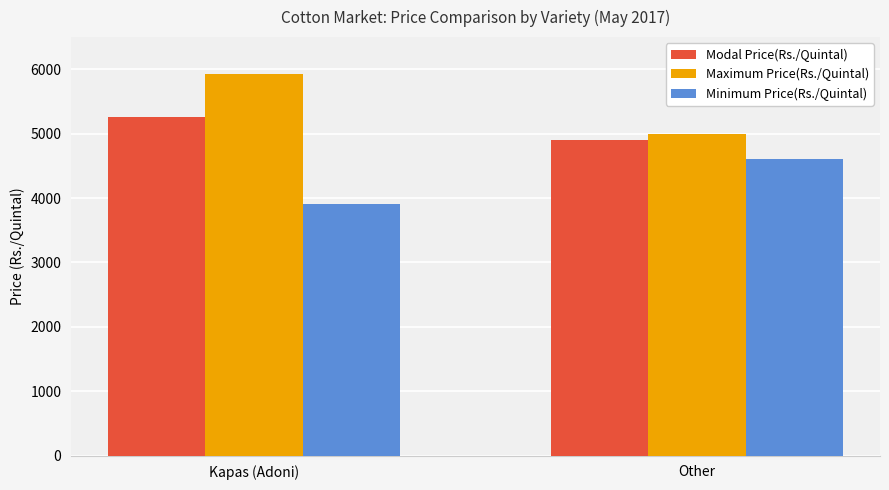

List the series in order of their peak value, lowest first.

Minimum Price(Rs./Quintal), Modal Price(Rs./Quintal), Maximum Price(Rs./Quintal)